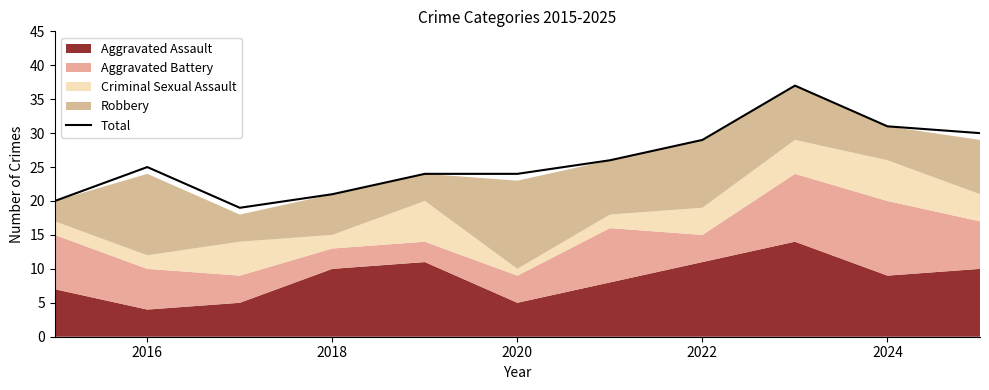

True or false: Total has a value of 10 at 2018.

False